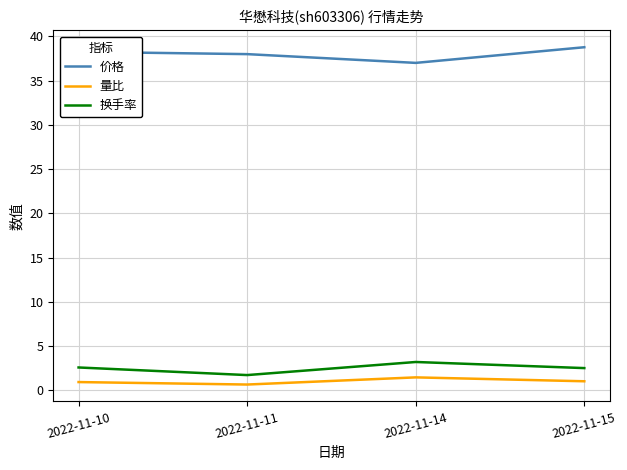

Count the number of categories in the chart.

4